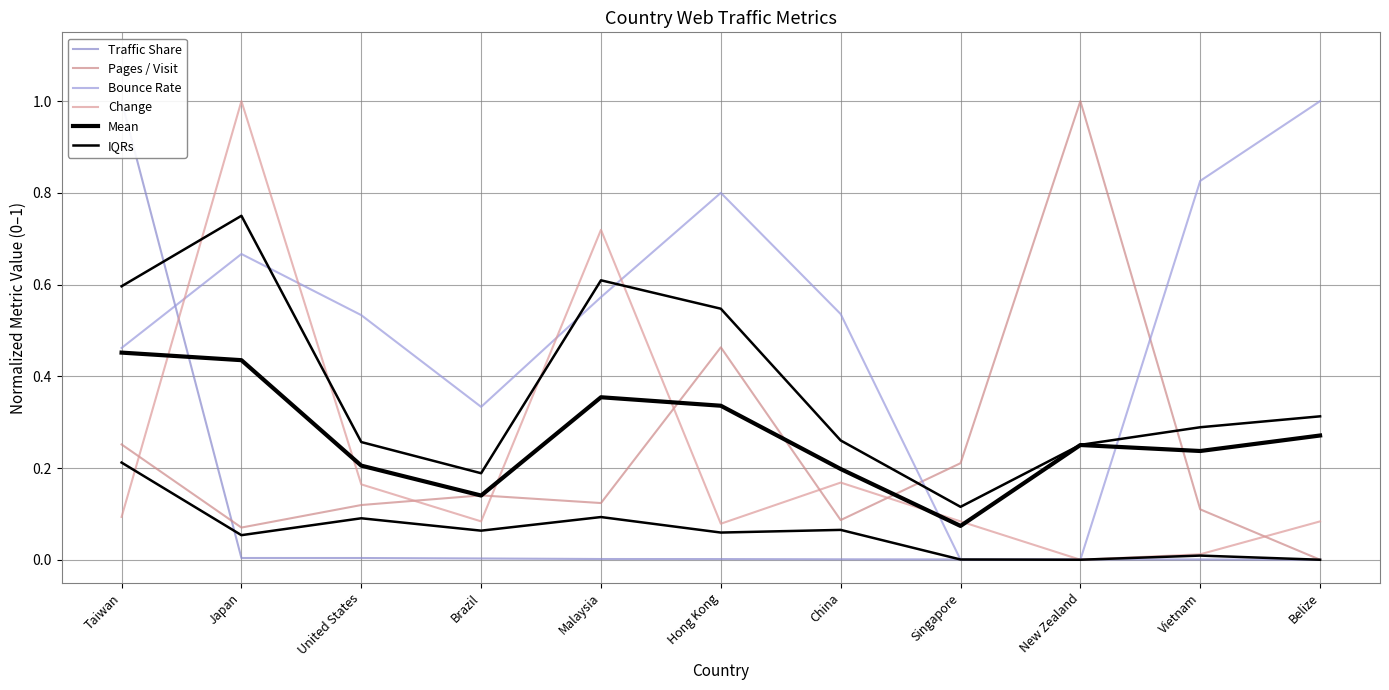

How many data points does each series have?

11